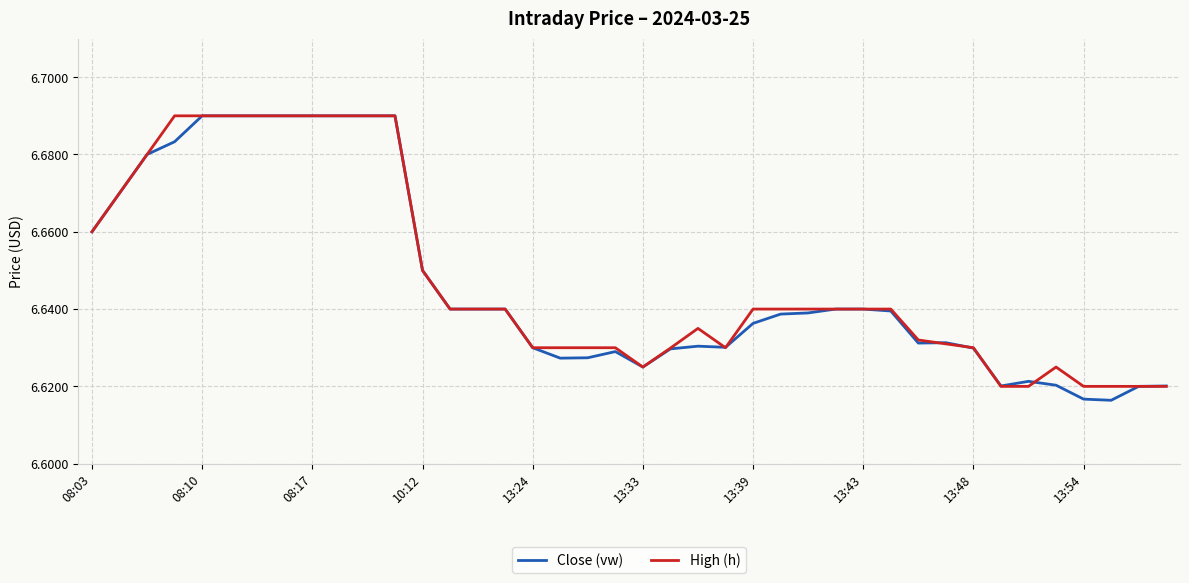

True or false: High (h) has more than 1 points higher than both neighbors.

True